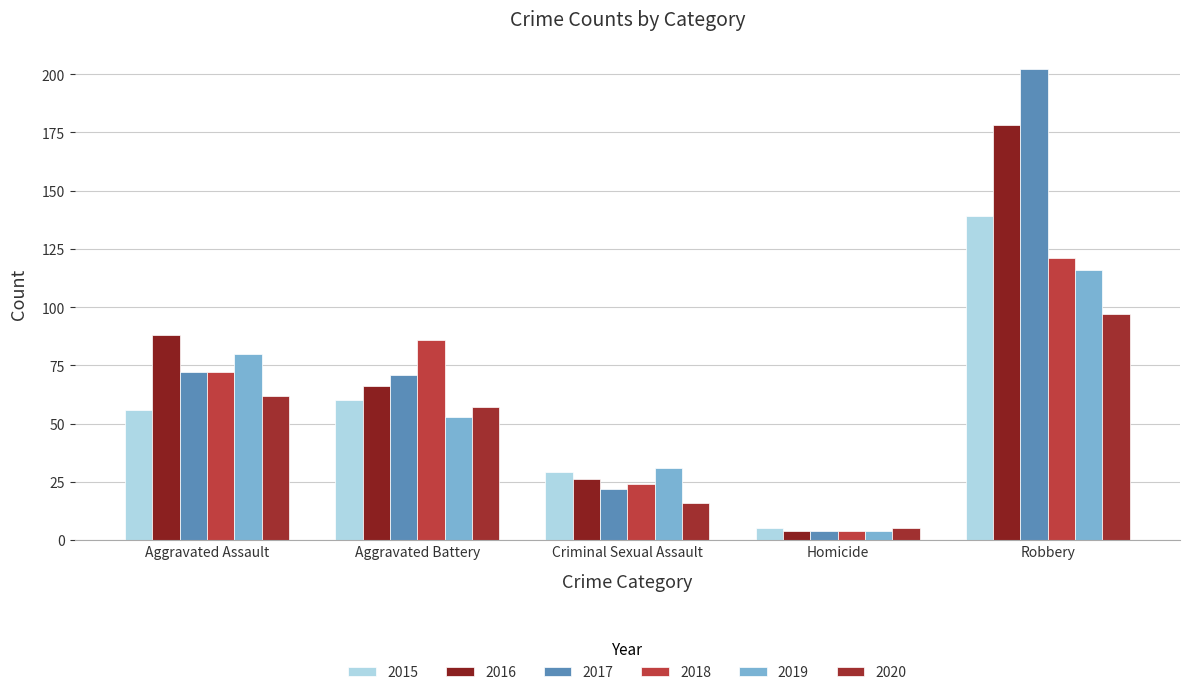

How many groups of bars are there?

5